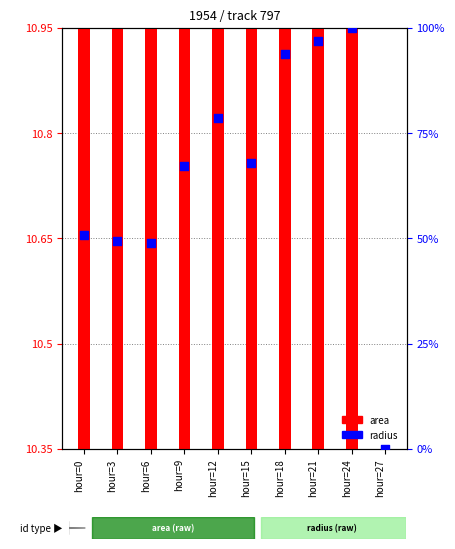

Is the value of radius at hour=15 greater than the value of area at hour=9?

Yes